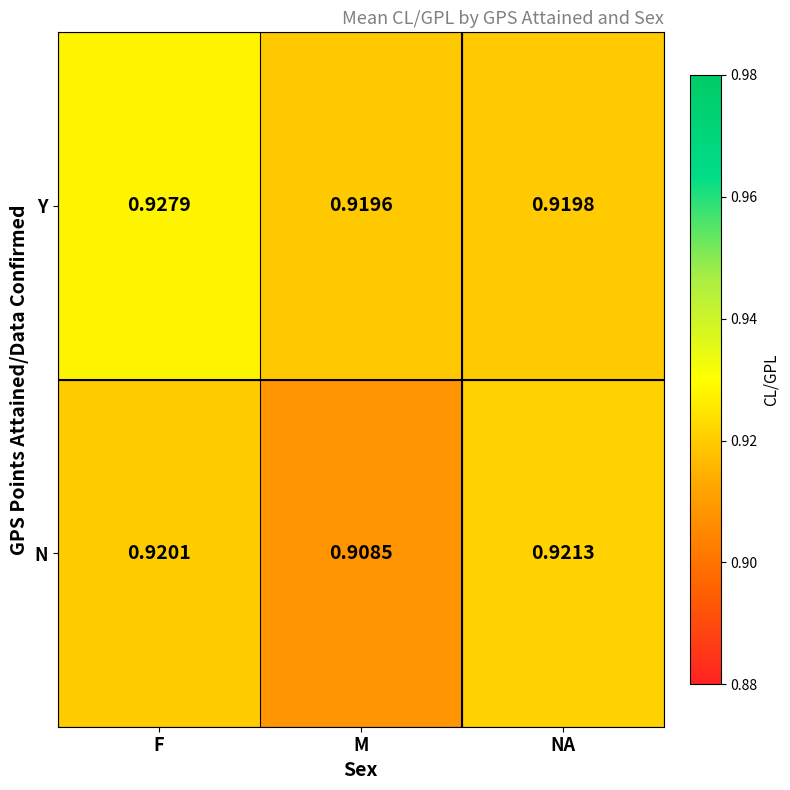

Between F and NA, which series saw the biggest shift?

Y